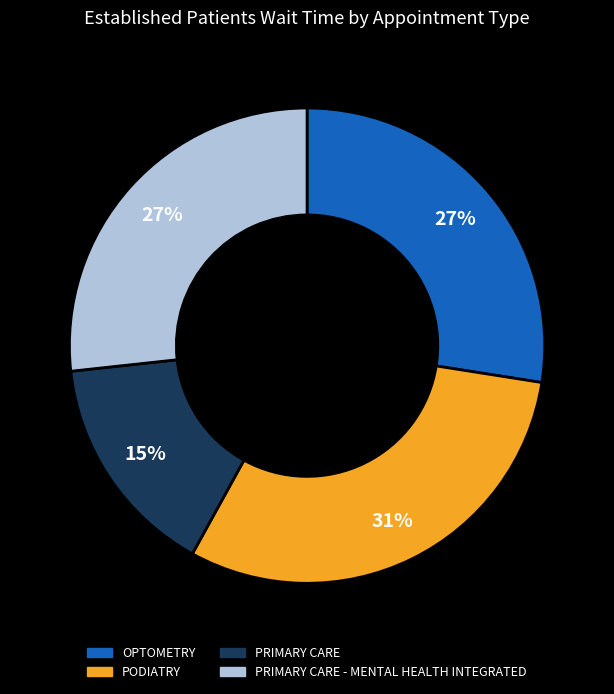

Is there any slice that represents more than half of the pie?

No